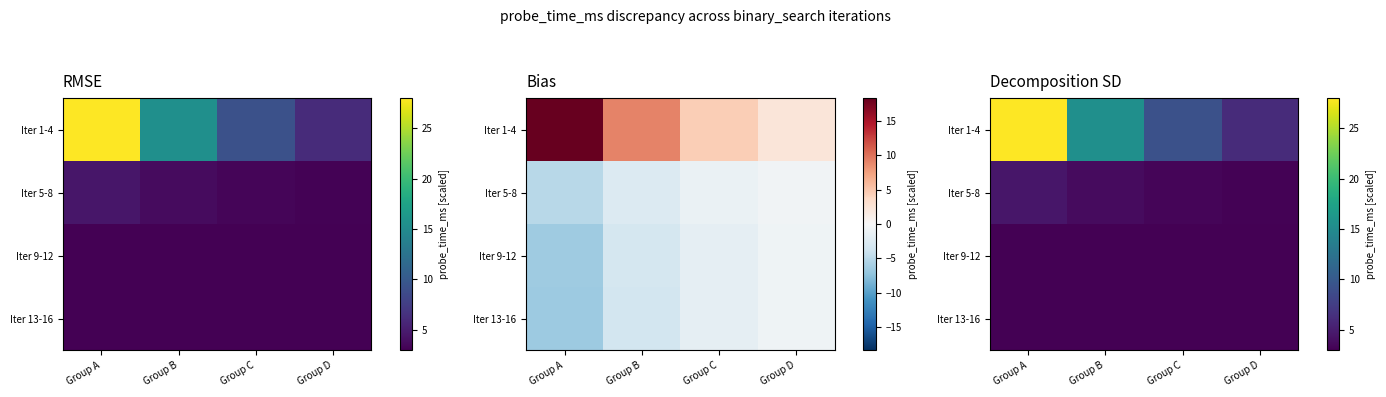

What is the sum of all Iter 1-4 values?

58.9